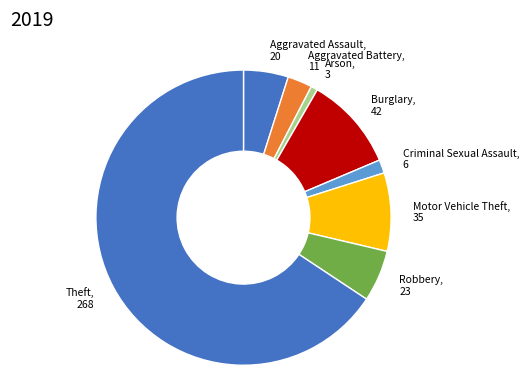

How many slices are in this pie chart?

8